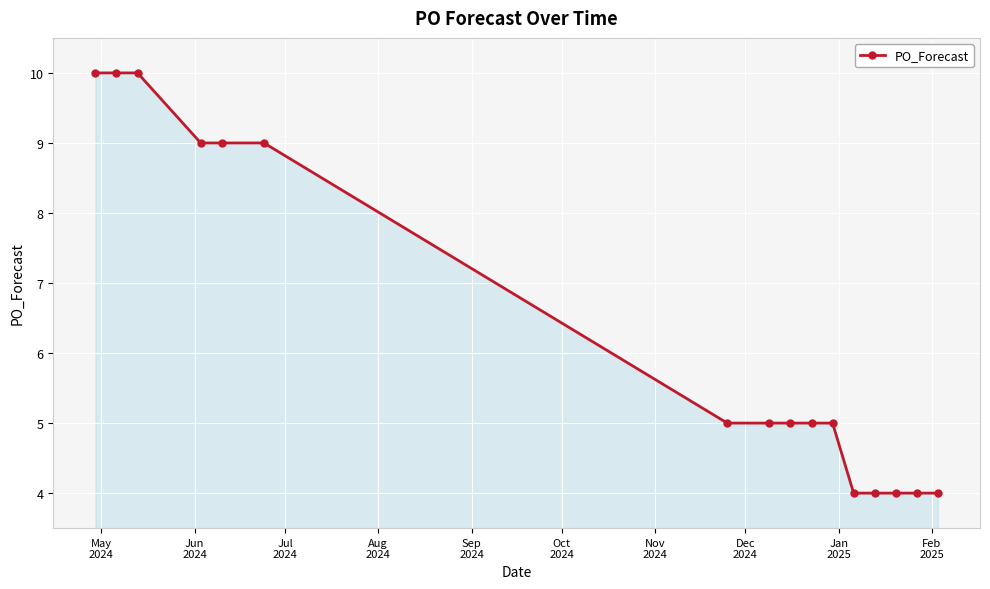

What is the greatest value displayed?

10